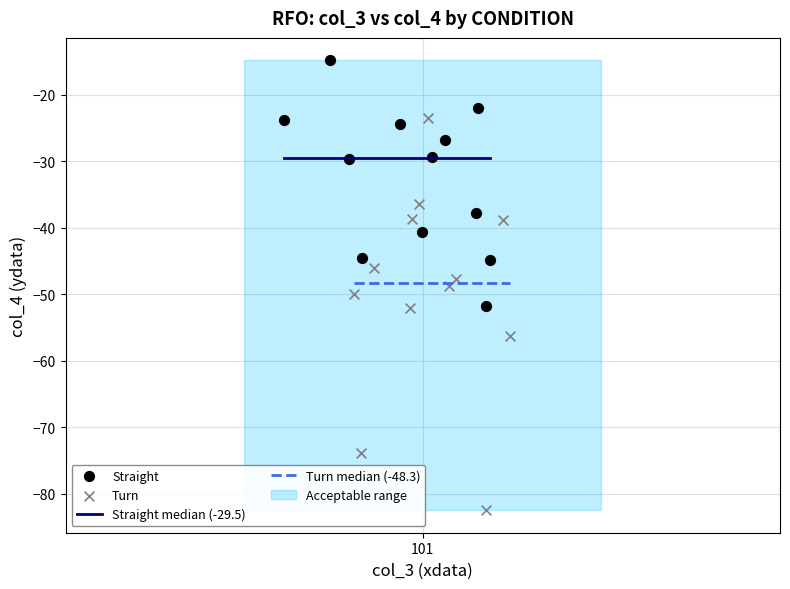

Which series reaches the maximum Y coordinate?

Straight